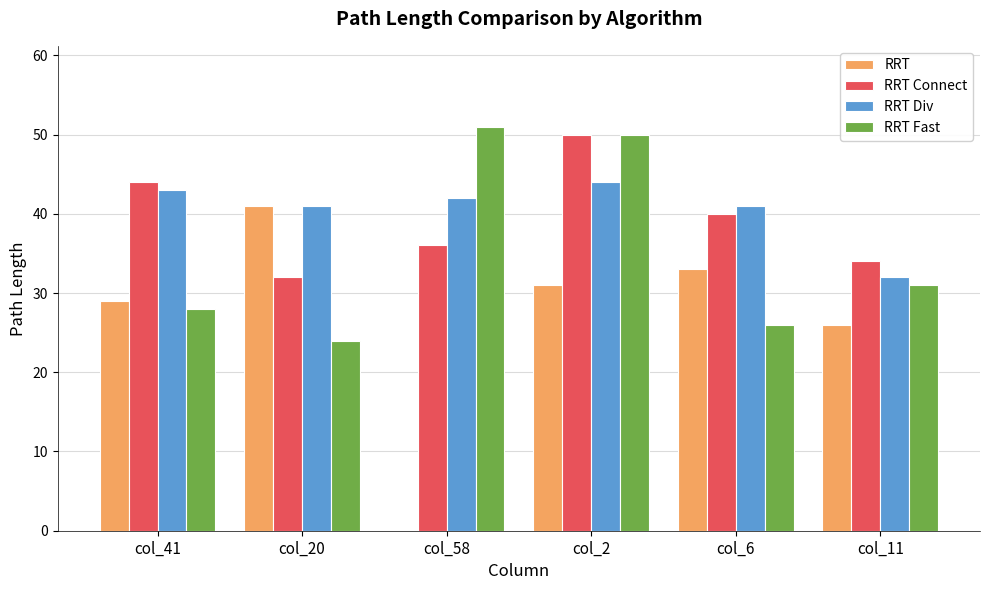

Are the bars horizontal?

No